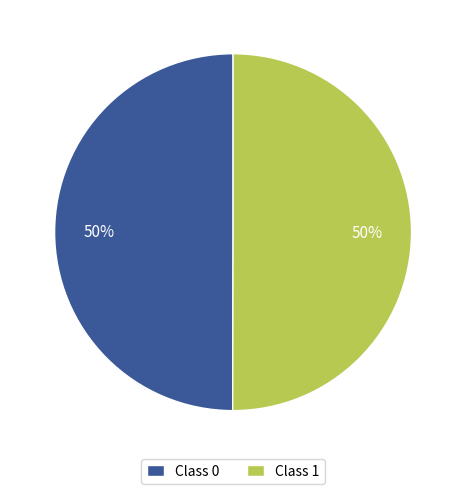

How many segments does this pie chart have?

2